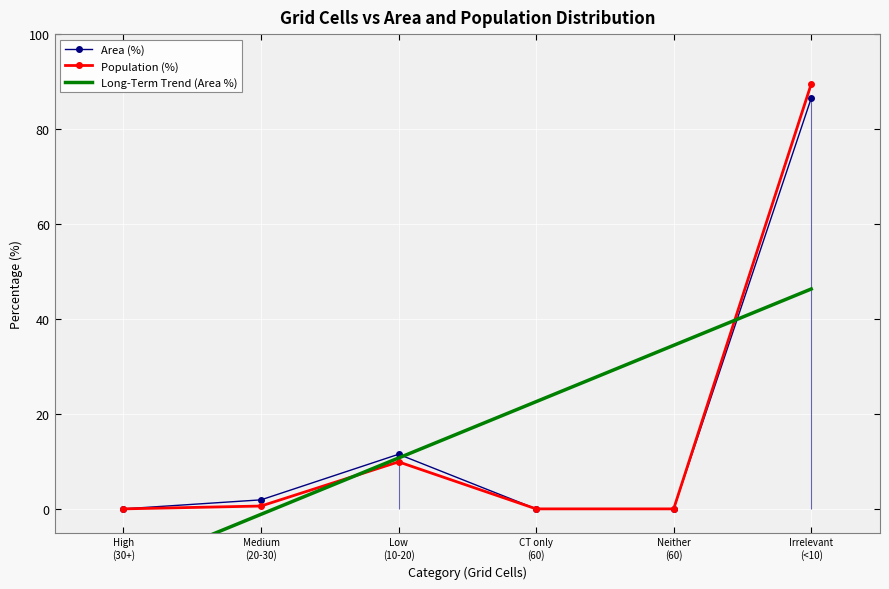

Which series has the largest total across all categories?

Population (%)